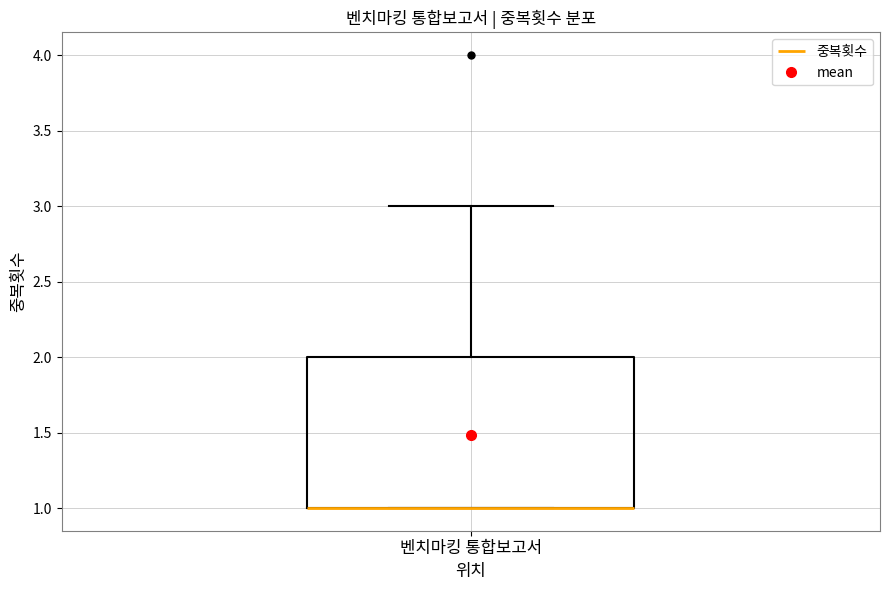

Transcribe this box plot: give where the median line is, the range the box spans, and where the two whiskers end, as read against the y-axis. The values are not printed on the chart, so give them approximately, as read against the axis.

median 1 (drawn on the box's lower edge), box 1 to 2, whiskers 1 to 3